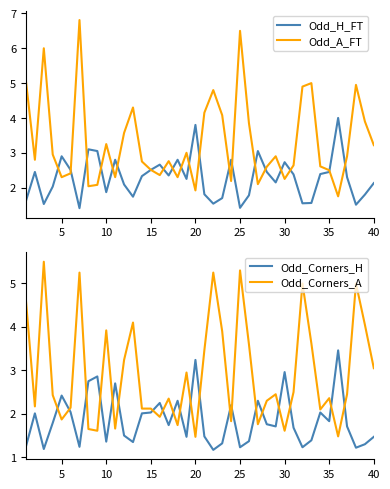

Which series ends up on top after the final intersection of Odd_Corners_H and Odd_Corners_A?

Odd_Corners_A